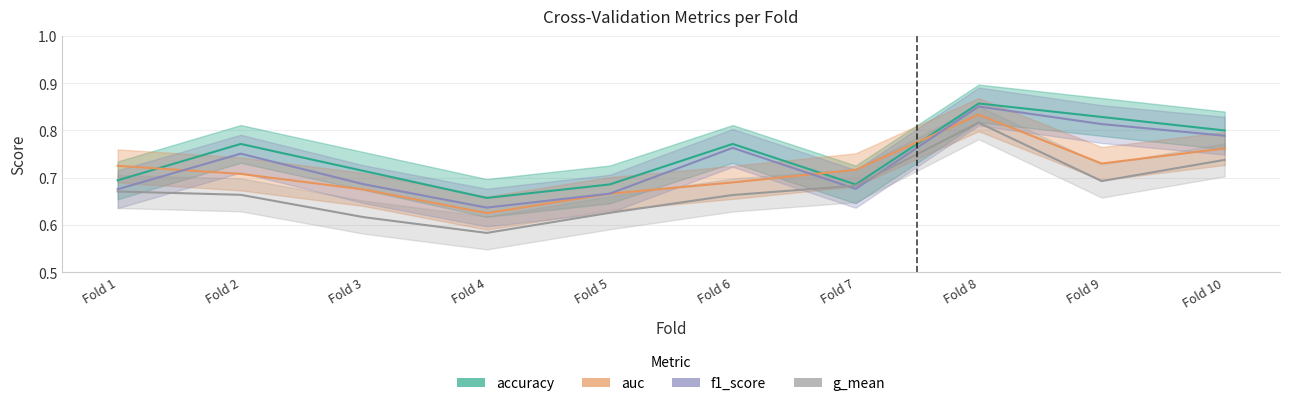

Reading right to left, extract all data points from this chart.

accuracy: Fold 10=0.8	Fold 9=0.8	Fold 8=0.9	Fold 7=0.7	Fold 6=0.8	Fold 5=0.7	Fold 4=0.7	Fold 3=0.7	Fold 2=0.8	Fold 1=0.7
auc: Fold 10=0.8	Fold 9=0.7	Fold 8=0.8	Fold 7=0.7	Fold 6=0.7	Fold 5=0.7	Fold 4=0.6	Fold 3=0.7	Fold 2=0.7	Fold 1=0.7
f1_score: Fold 10=0.8	Fold 9=0.8	Fold 8=0.9	Fold 7=0.7	Fold 6=0.8	Fold 5=0.7	Fold 4=0.6	Fold 3=0.7	Fold 2=0.8	Fold 1=0.7
g_mean: Fold 10=0.7	Fold 9=0.7	Fold 8=0.8	Fold 7=0.7	Fold 6=0.7	Fold 5=0.6	Fold 4=0.6	Fold 3=0.6	Fold 2=0.7	Fold 1=0.7